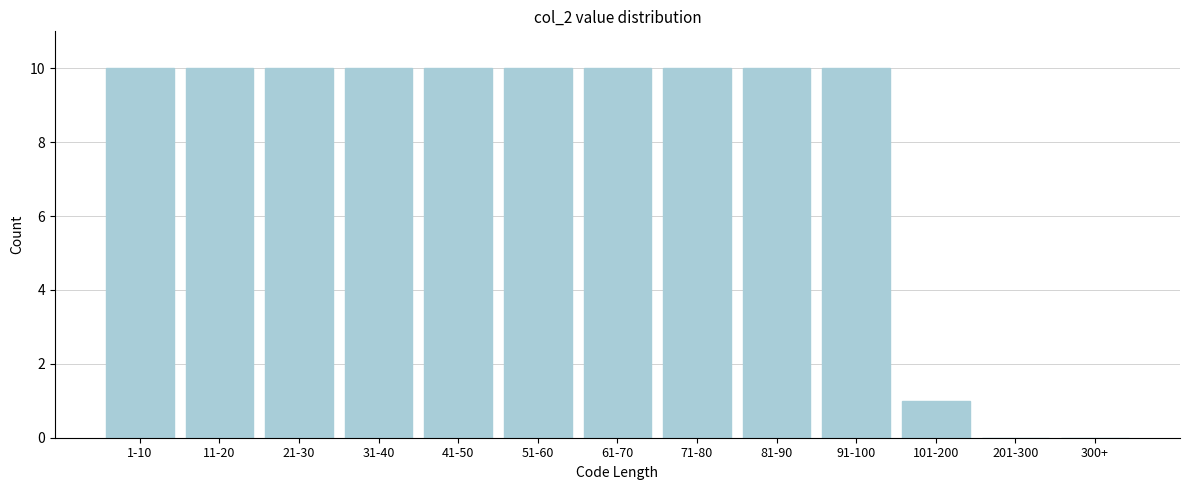

Reading left to right, list all the values displayed in this chart.

1-10=10	11-20=10	21-30=10	31-40=10	41-50=10	51-60=10	61-70=10	71-80=10	81-90=10	91-100=10	101-200=1	201-300=0	300+=0